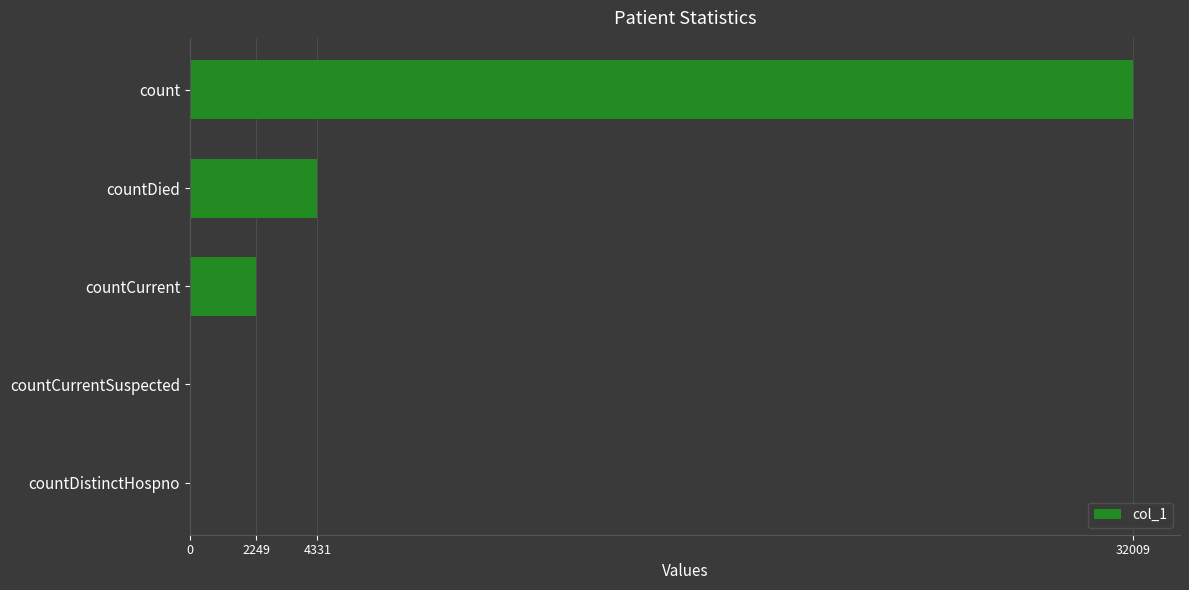

Is it true that the value at count is 32009?

True